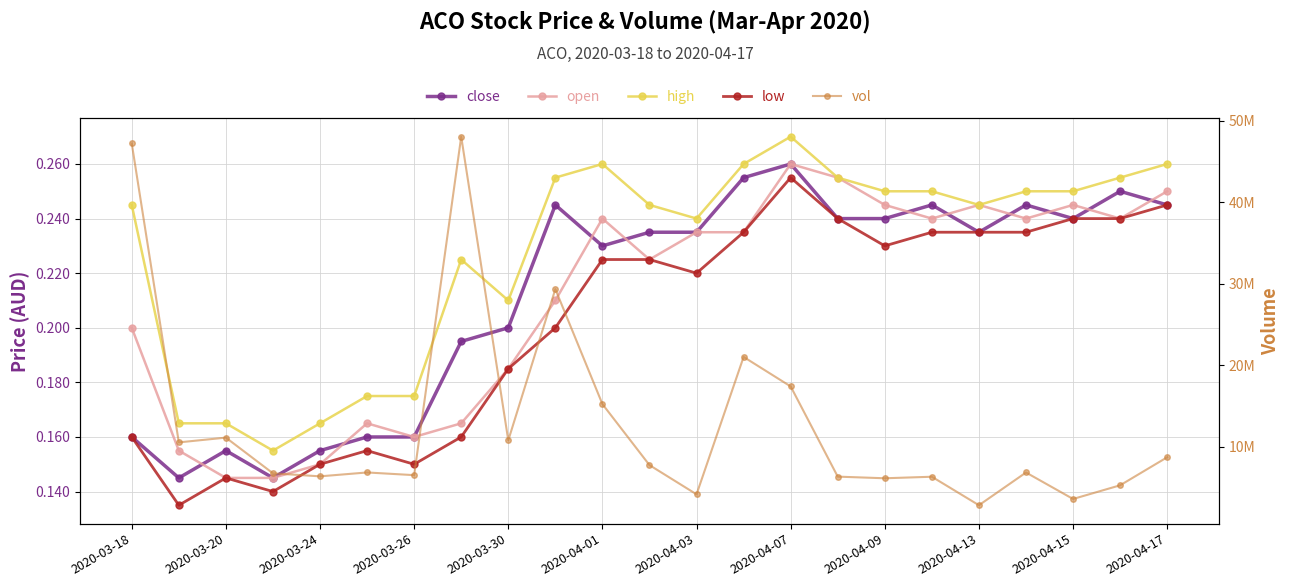

Reading left to right, list all the values displayed in this chart.

close: 0.2	0.1	0.2	0.1	0.2	0.2	0.2	0.2	0.2	0.2	0.2	0.2	0.2	0.3	0.3	0.2	0.2	0.2	0.2	0.2	0.2	0.2	0.2
open: 0.2	0.2	0.1	0.1	0.1	0.2	0.2	0.2	0.2	0.2	0.2	0.2	0.2	0.2	0.3	0.3	0.2	0.2	0.2	0.2	0.2	0.2	0.2
high: 0.2	0.2	0.2	0.2	0.2	0.2	0.2	0.2	0.2	0.3	0.3	0.2	0.2	0.3	0.3	0.3	0.2	0.2	0.2	0.2	0.2	0.3	0.3
low: 0.2	0.1	0.1	0.1	0.1	0.2	0.1	0.2	0.2	0.2	0.2	0.2	0.2	0.2	0.3	0.2	0.2	0.2	0.2	0.2	0.2	0.2	0.2
vol: 47227300.0	10524100.0	11108800.0	6725700.0	6354300.0	6830200.0	6500100.0	48061700.0	10773800.0	29343700.0	15227100.0	7733100.0	4145400.0	21017500.0	17394100.0	6317300.0	6117400.0	6304900.0	2808100.0	6826200.0	3575100.0	5254600.0	8698600.0